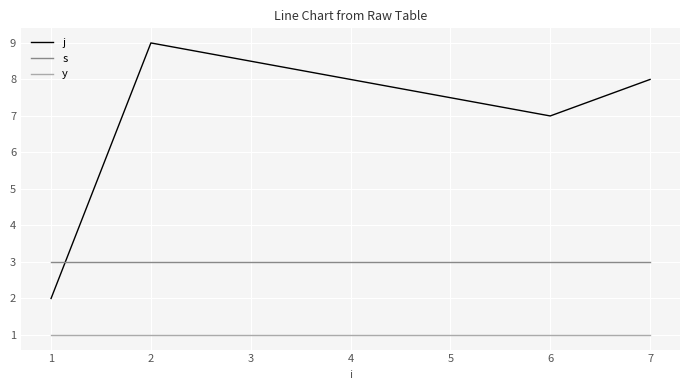

How many intersections are there between j and s?

1